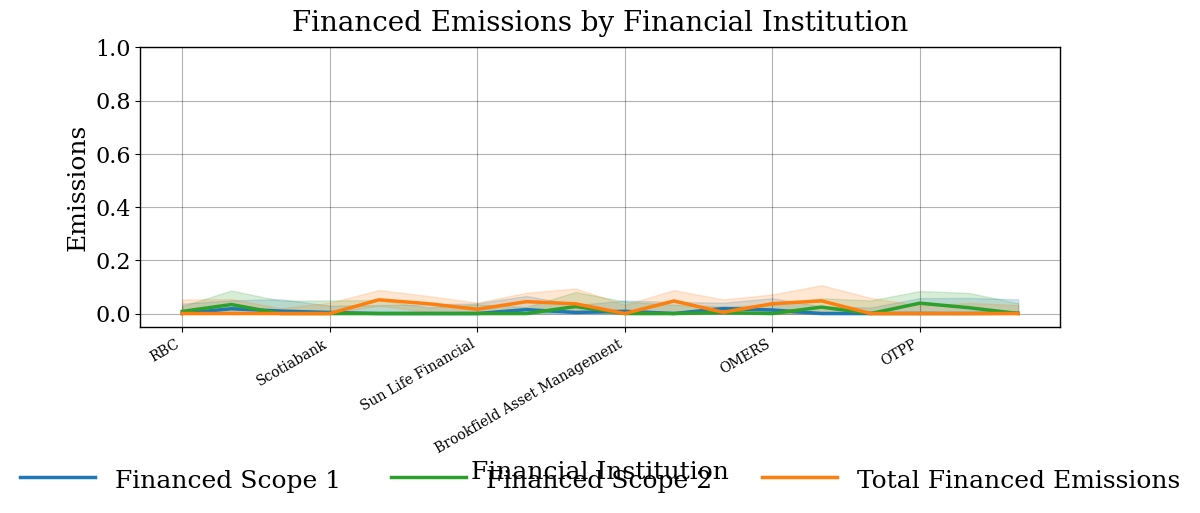

What are all the series names shown in the legend?

Financed Scope 1, Financed Scope 2, Total Financed Emissions